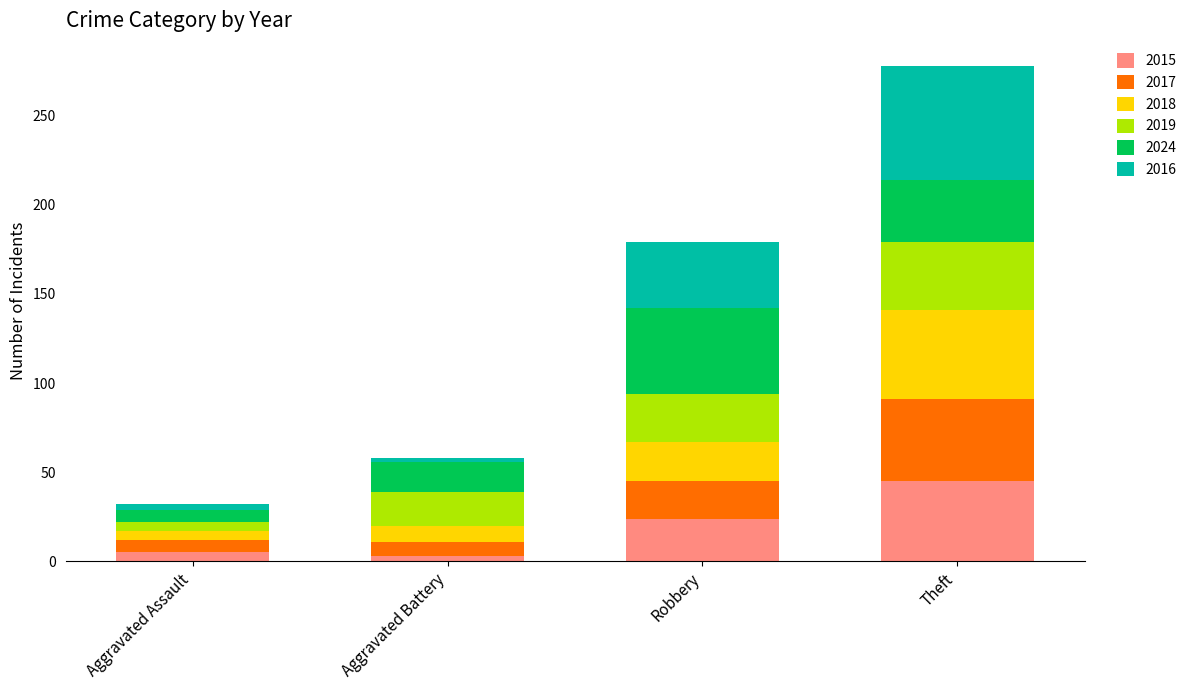

What is the total value across all series at Theft?

278